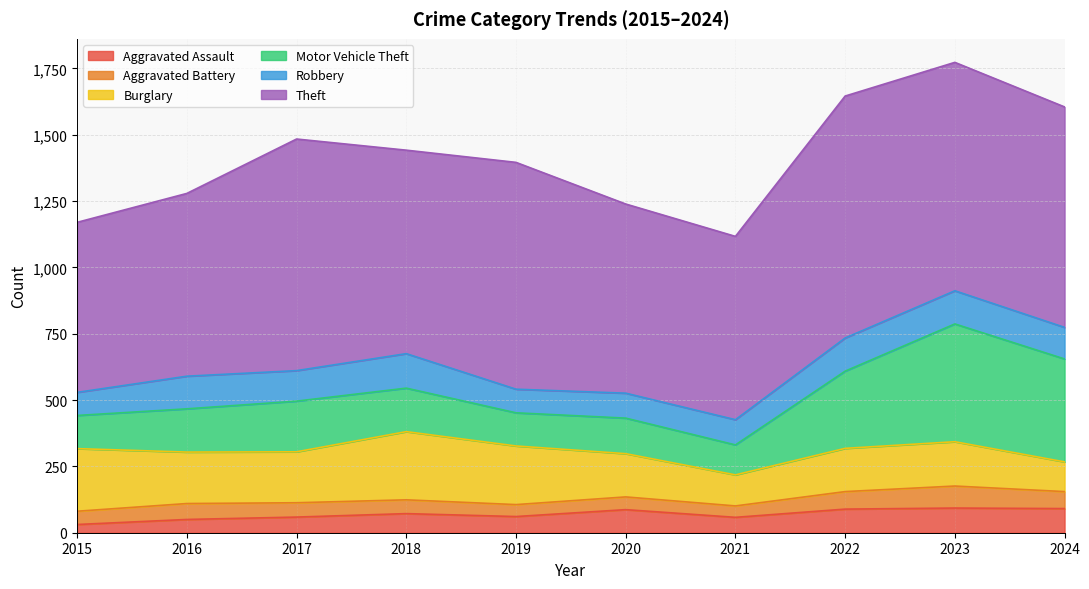

True or false: Aggravated Assault has more than 0 points higher than both neighbors.

True